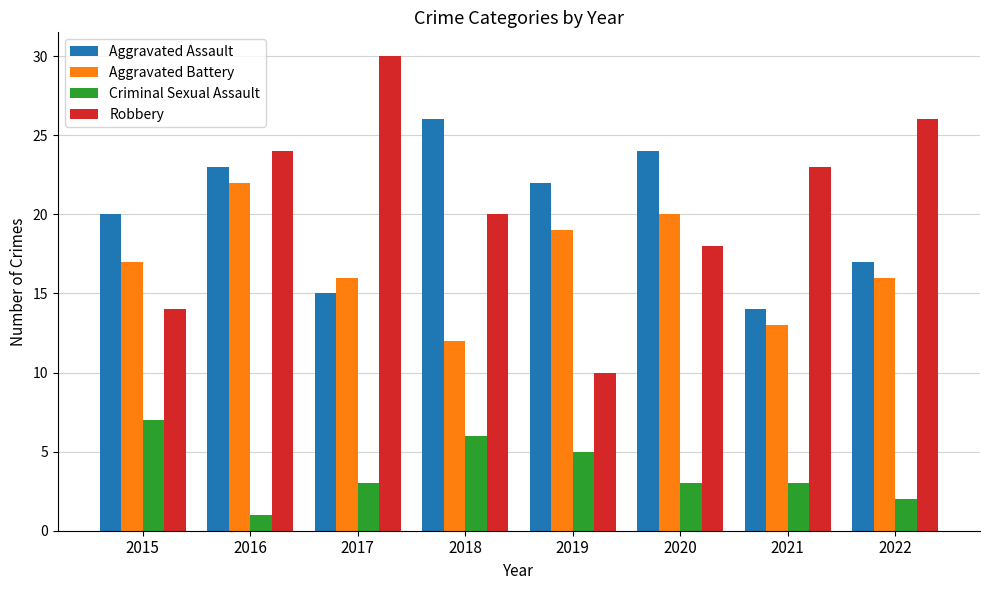

What is the minimum value for Aggravated Battery?

12